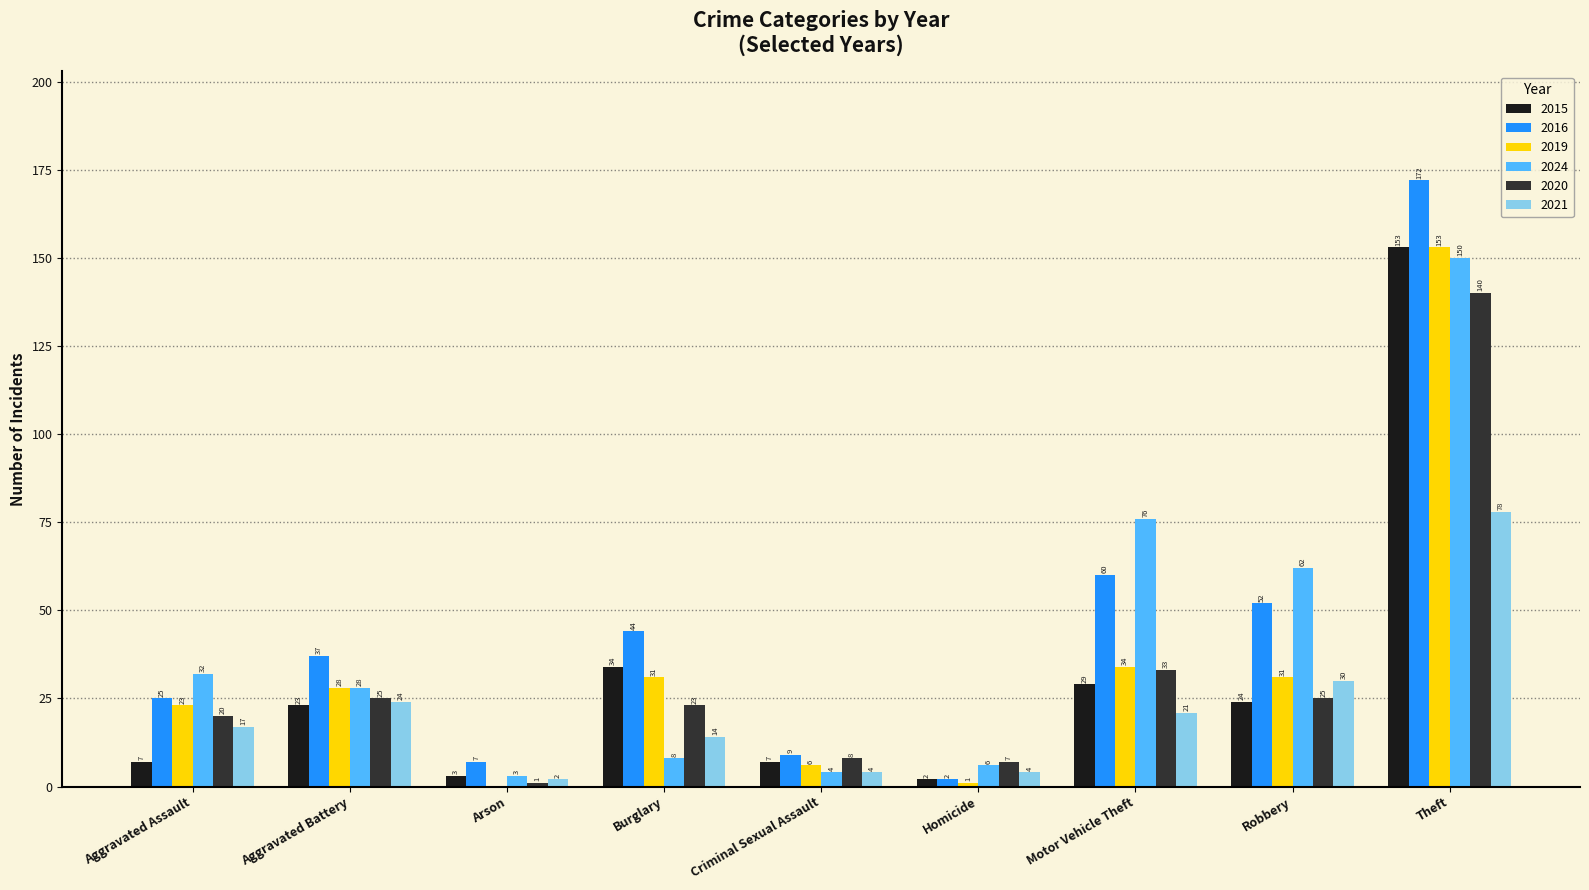

What is the greatest value displayed?

172